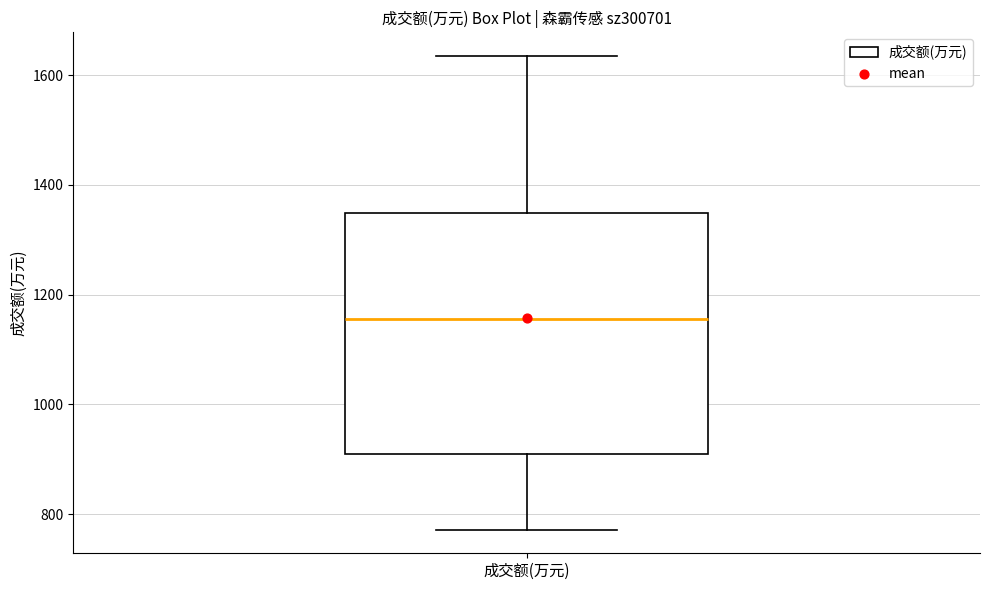

Transcribe this box plot: give where the median line is, the range the box spans, and where the two whiskers end, as read against the y-axis. The values are not printed on the chart, so give them approximately, as read against the axis.

median 1160, box 920 to 1340, whiskers 780 to 1640